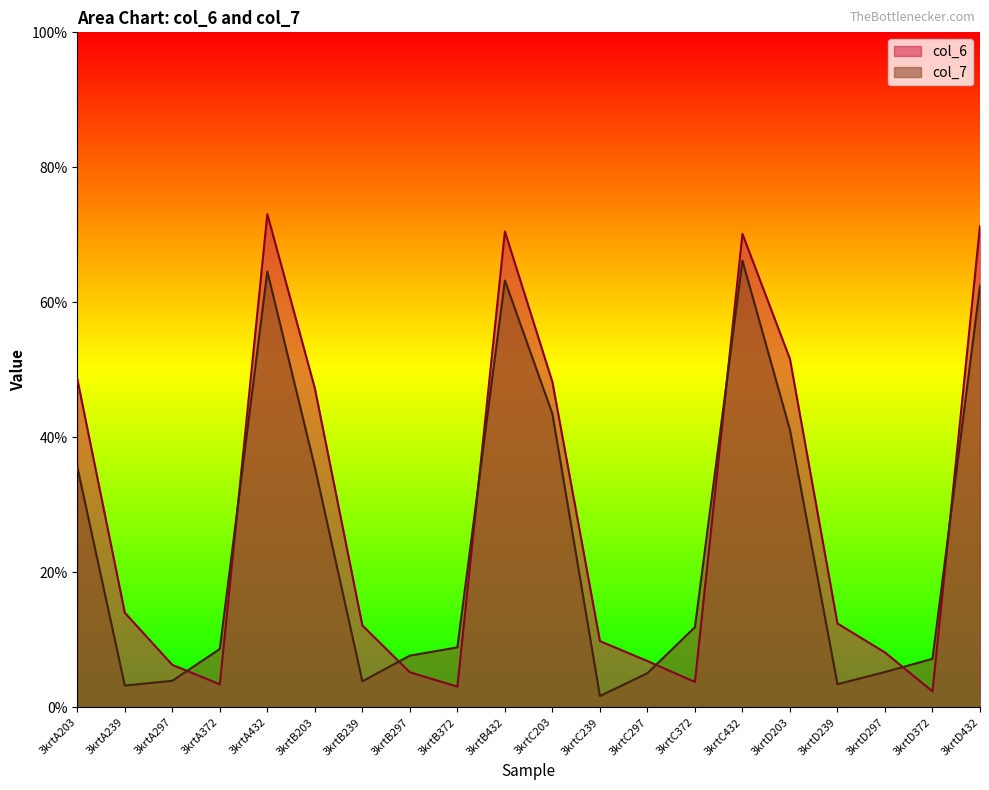

How many interior local peaks does the col_6 series have?

3